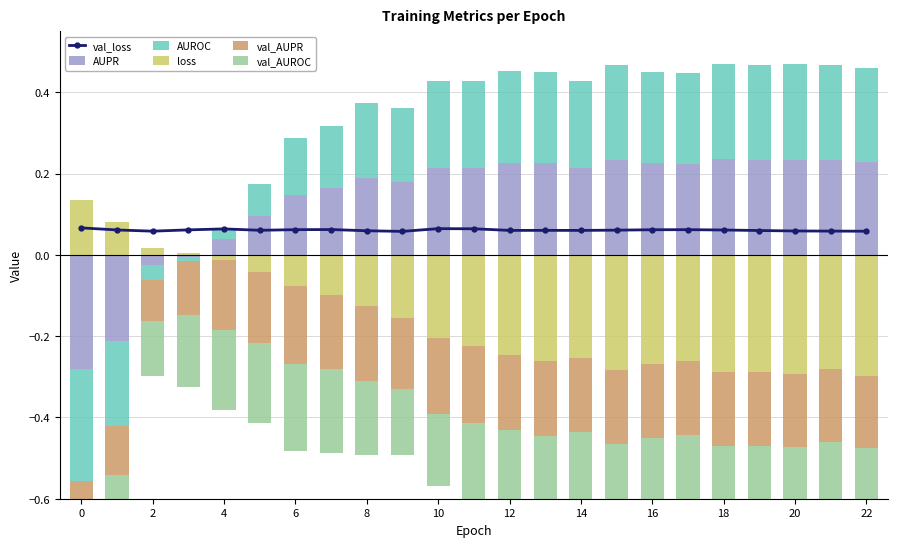

Which series has the widest spread of values?

AUROC